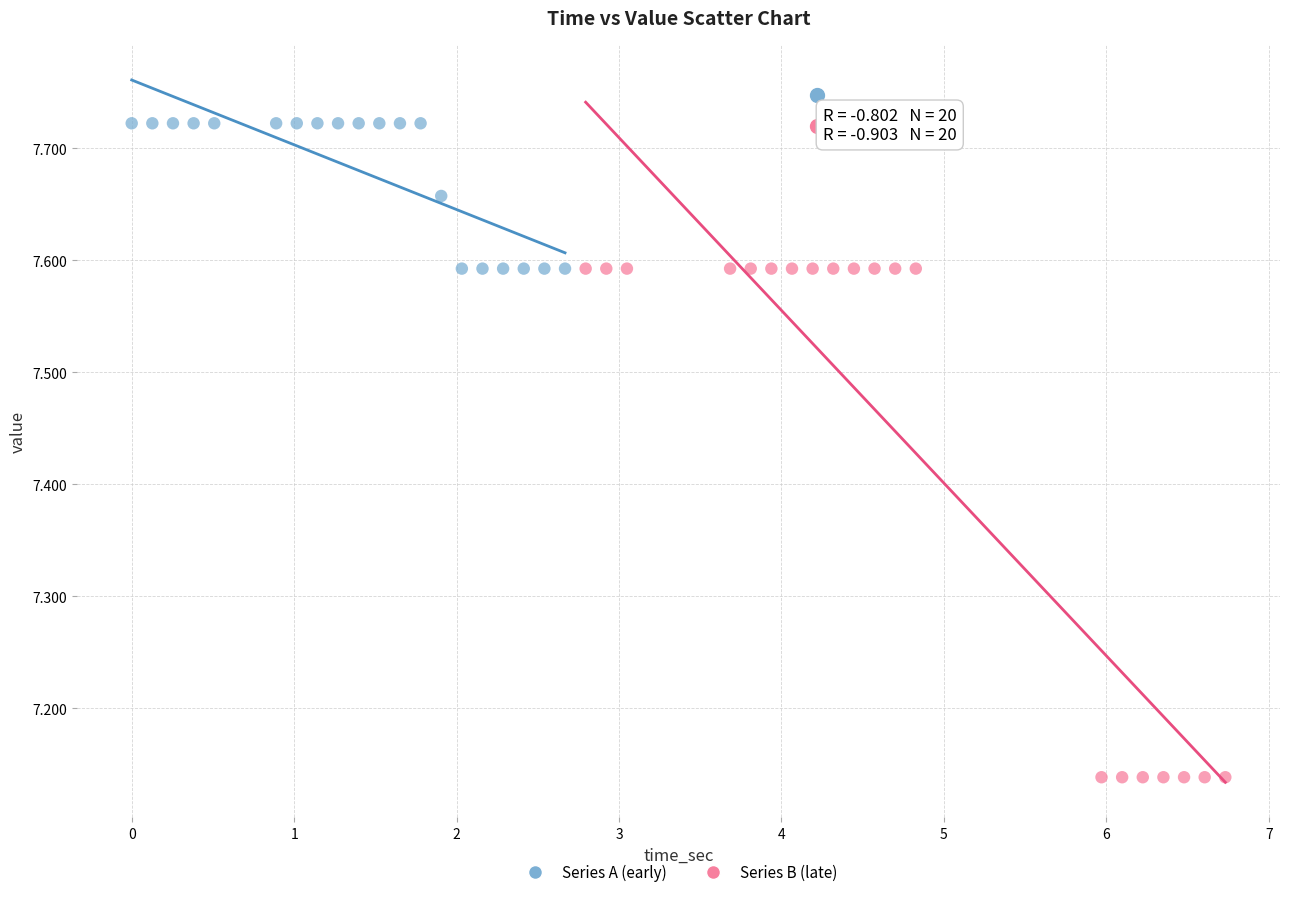

Which series contains the lowest Y value?

Series B (late)